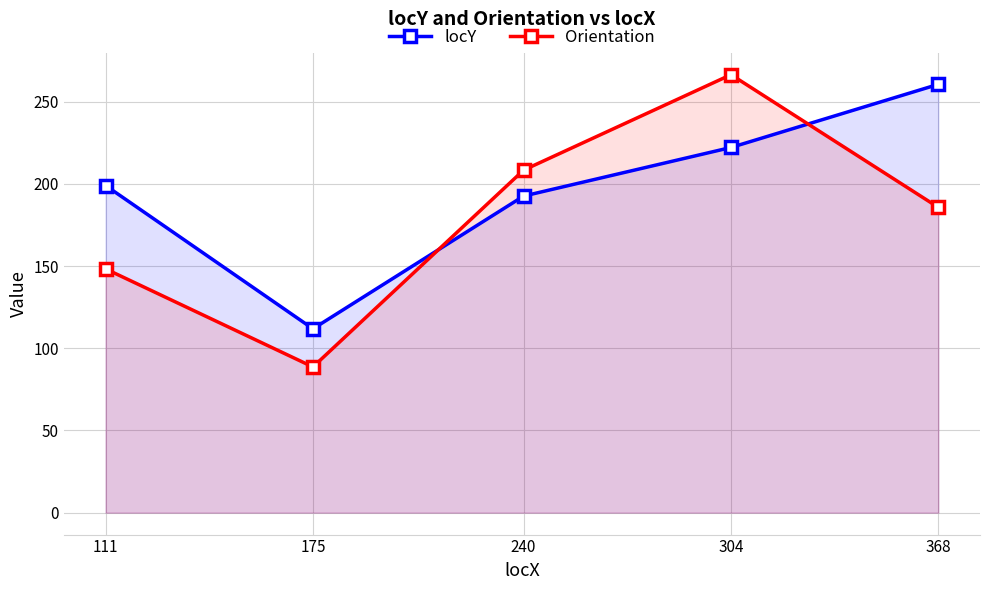

In locY, how many points are lower than both neighbors (excluding endpoints)?

1